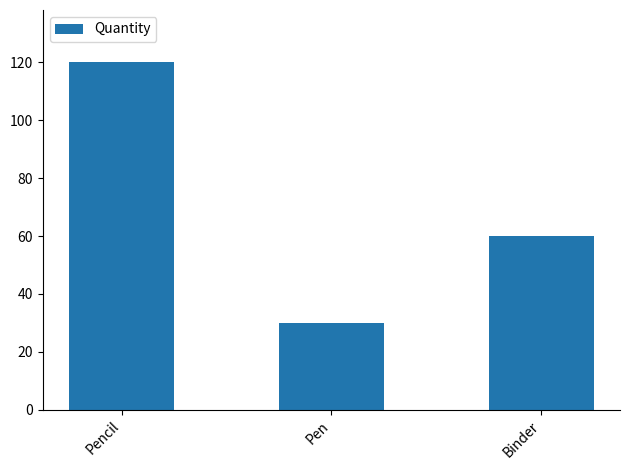

What is the value of the 1st bar from the left?

120